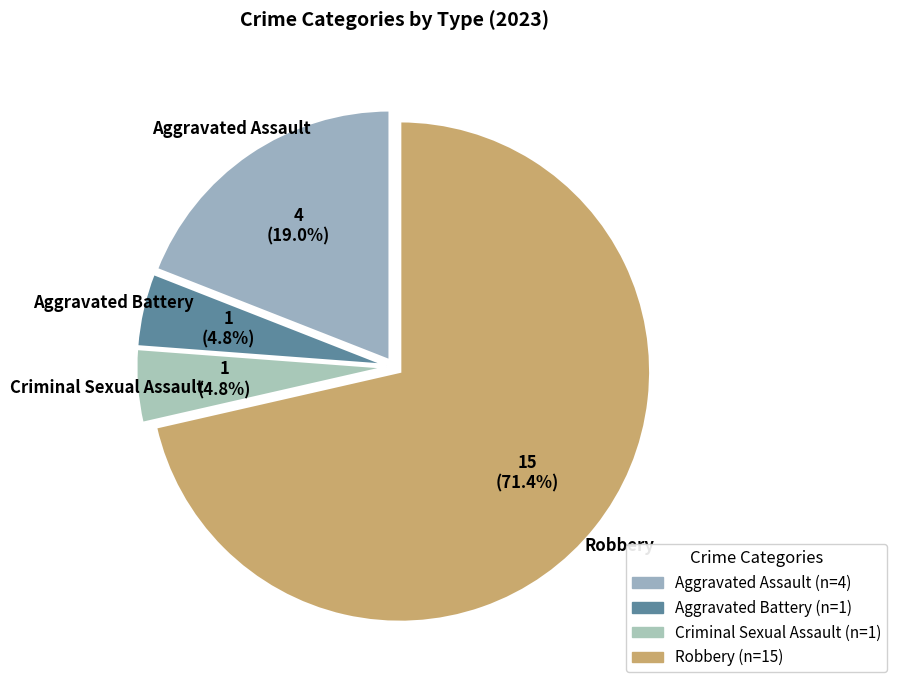

To the nearest percent, what is the difference between the Robbery and Criminal Sexual Assault slice percentages?

67%